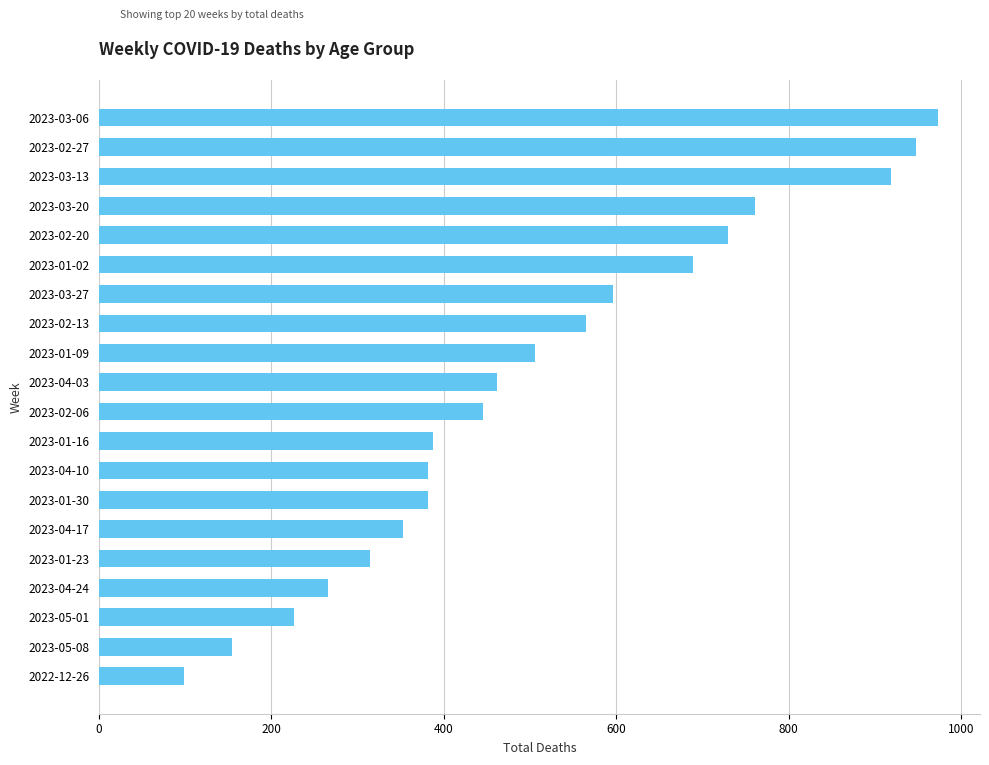

Which has a higher value, 2023-05-08 or 2023-05-01?

2023-05-01